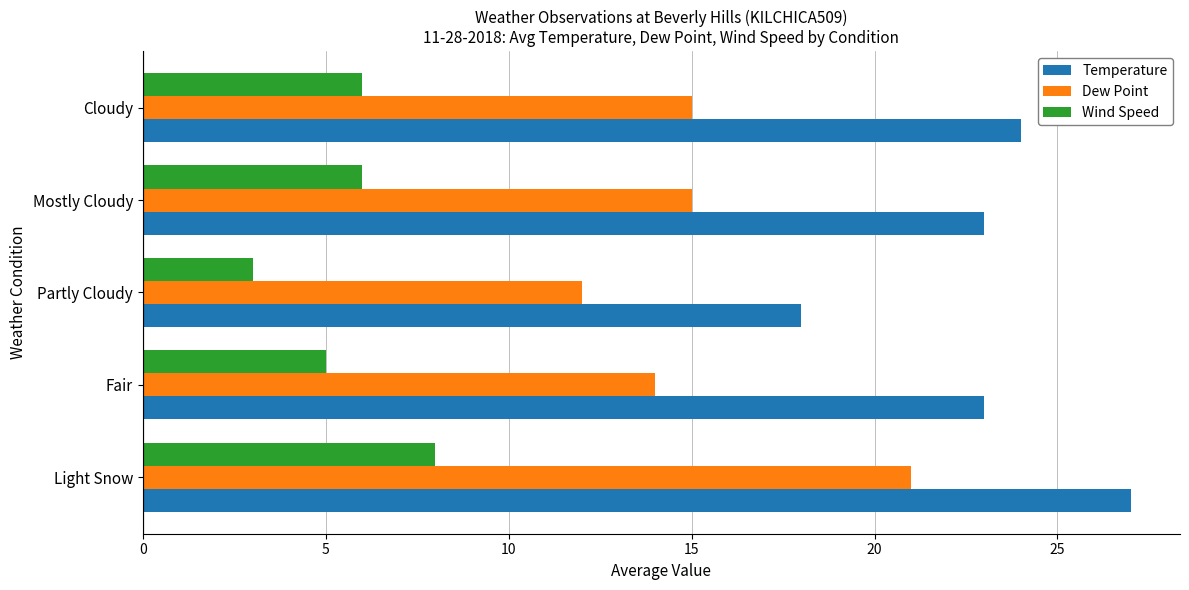

Which category has the highest value in the Wind Speed series?

Light Snow